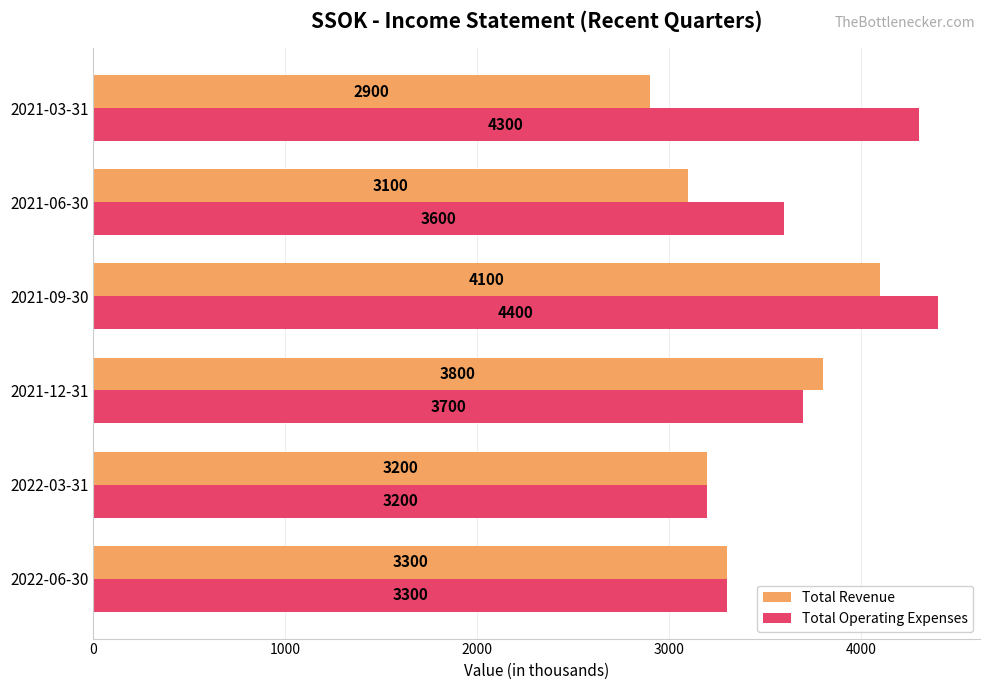

At which category does the chart reach its peak across all series?

2021-09-30